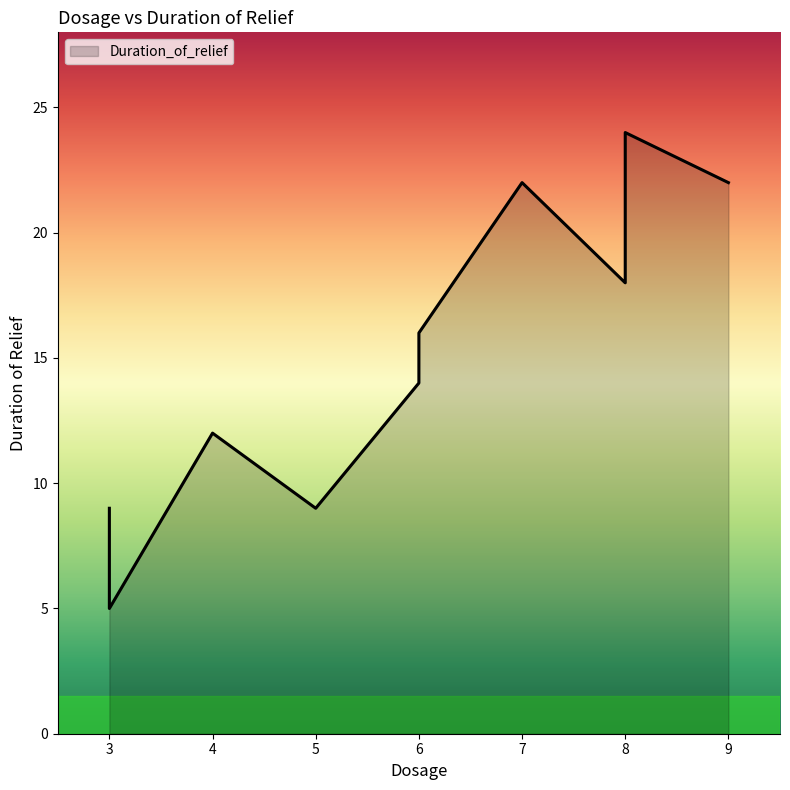

Reading left to right, what are all the values shown in this chart?

3.0=9	3.0=5	4.0=12	5.0=9	6.0=14	6.0=16	7.0=22	8.0=18	8.0=24	9.0=22